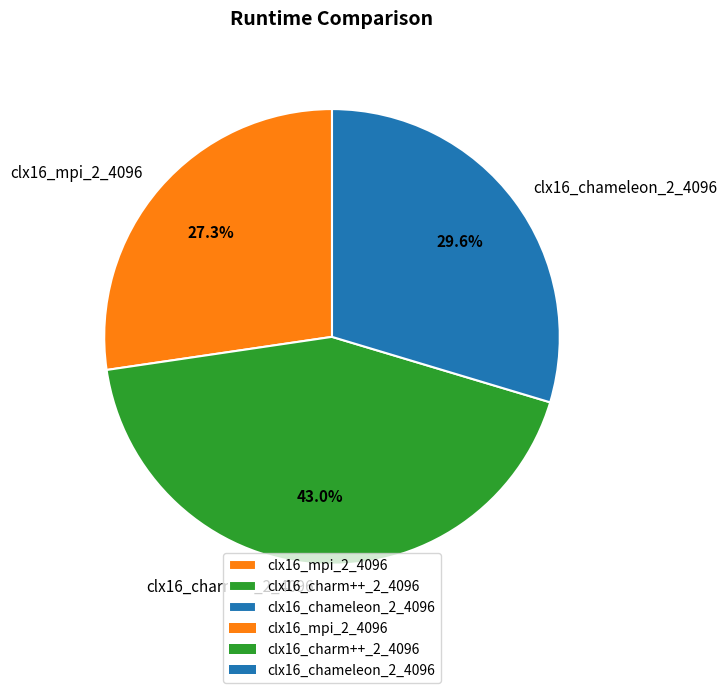

True or false: clx16_chameleon_2_4096 accounts for 45% of the total.

False